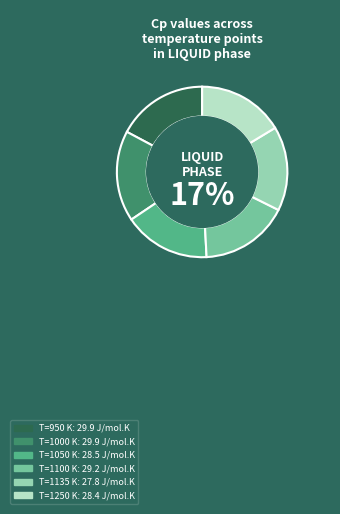

Rank the categories by value from highest to lowest.

950, 1000, 1100, 1050, 1250, 1135